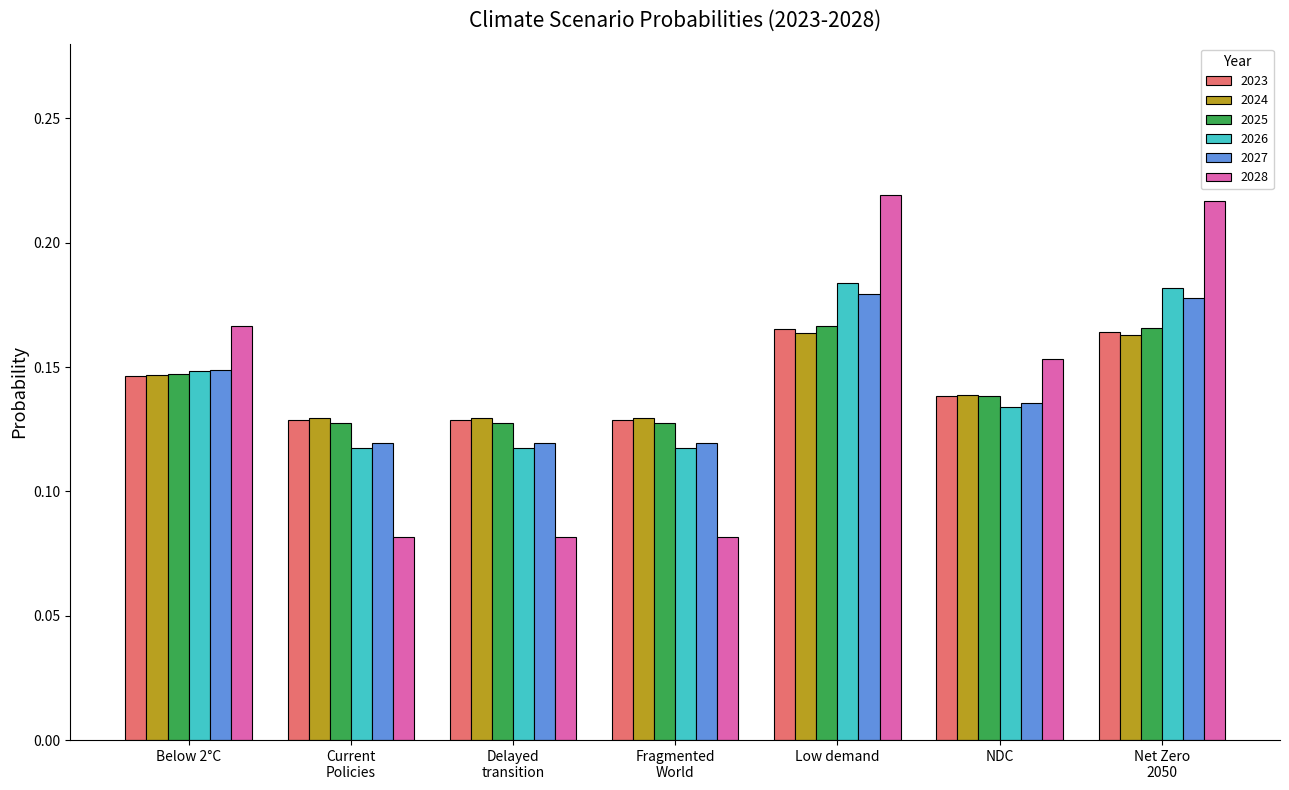

Is it true that 2023 equals 0.3 at Low demand?

False